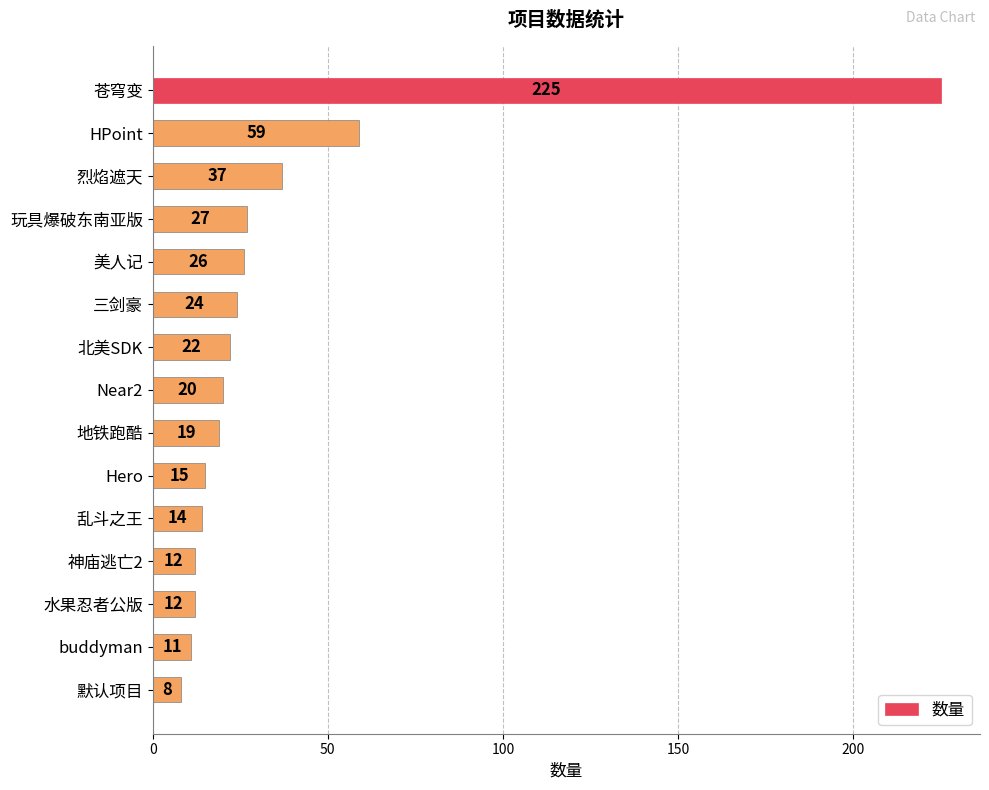

What is the sum of all values?

531